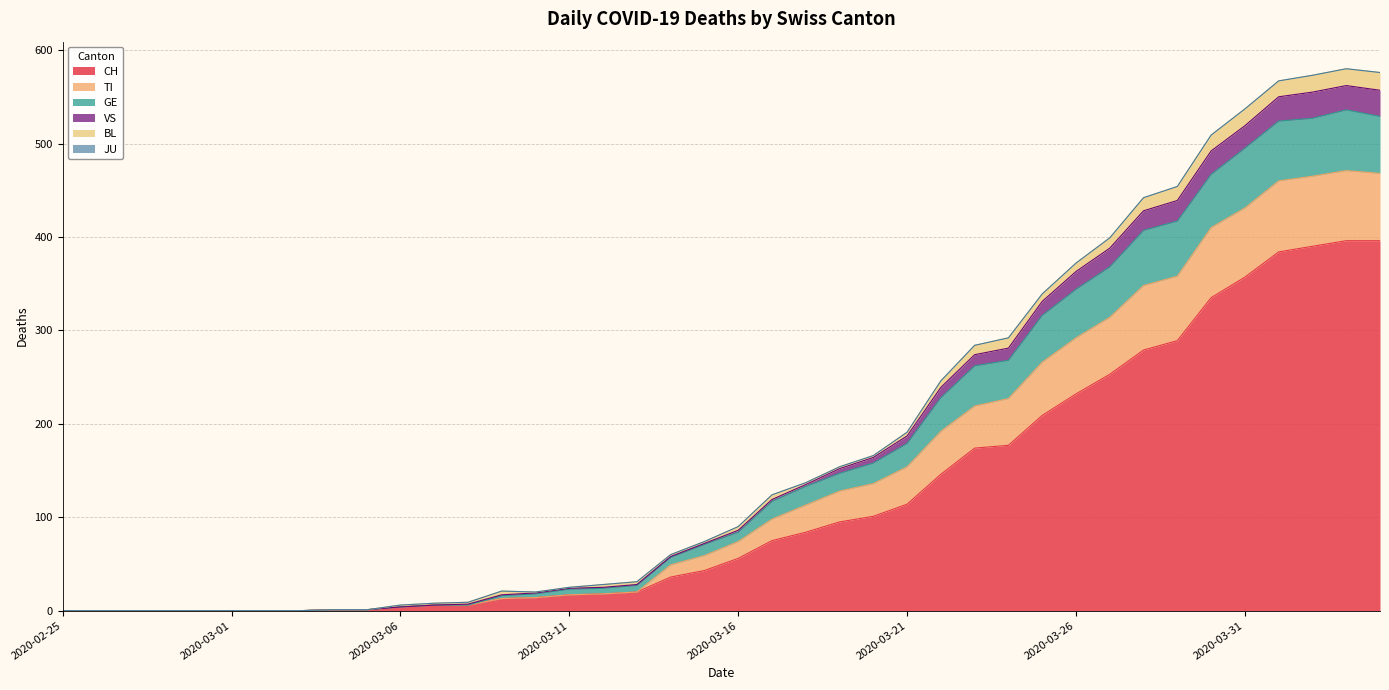

Where does the TI series first go above 84?

2020-03-17